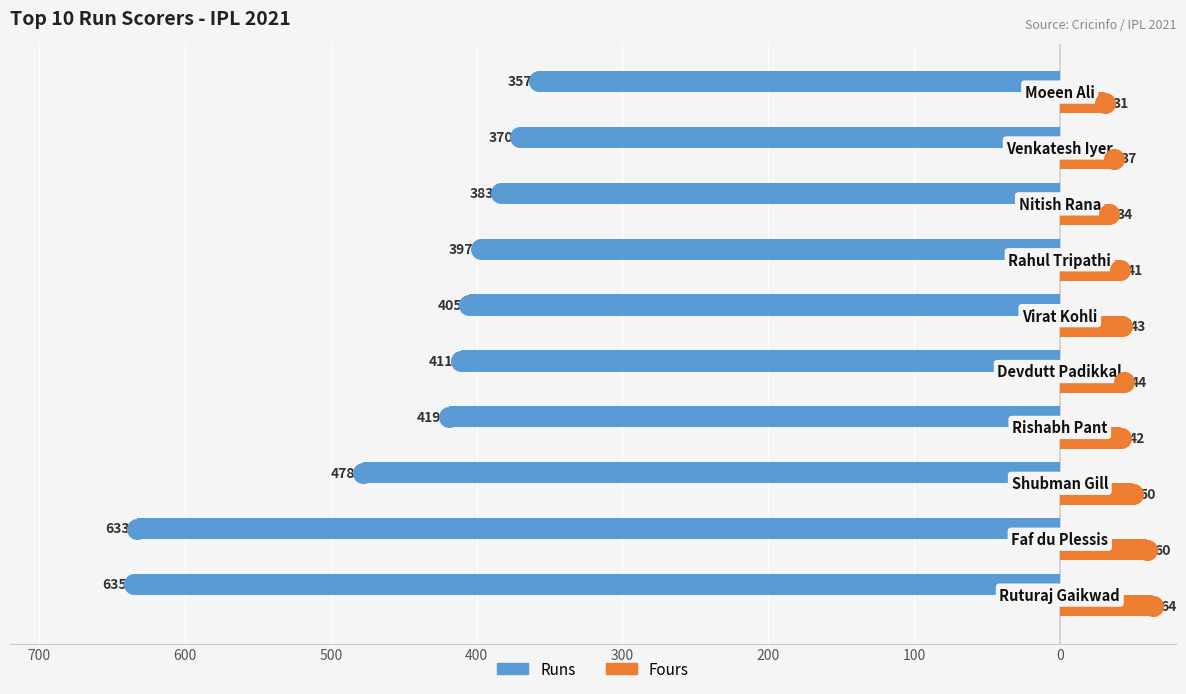

At how many categories does at least one series exceed -359?

10